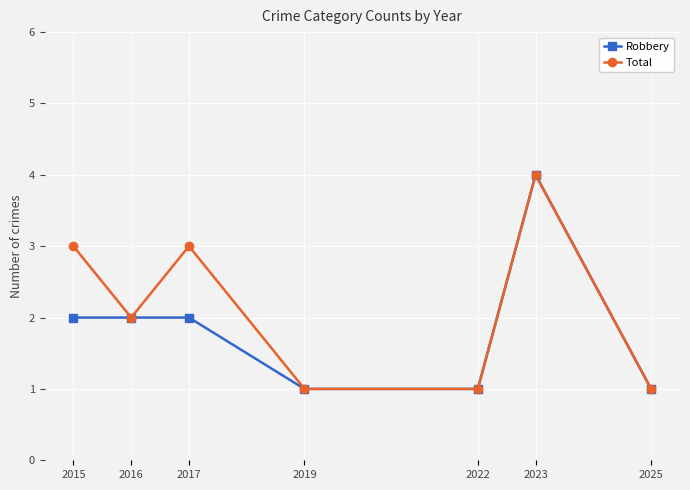

Between 2015 and 2016, which series saw the biggest shift?

Total